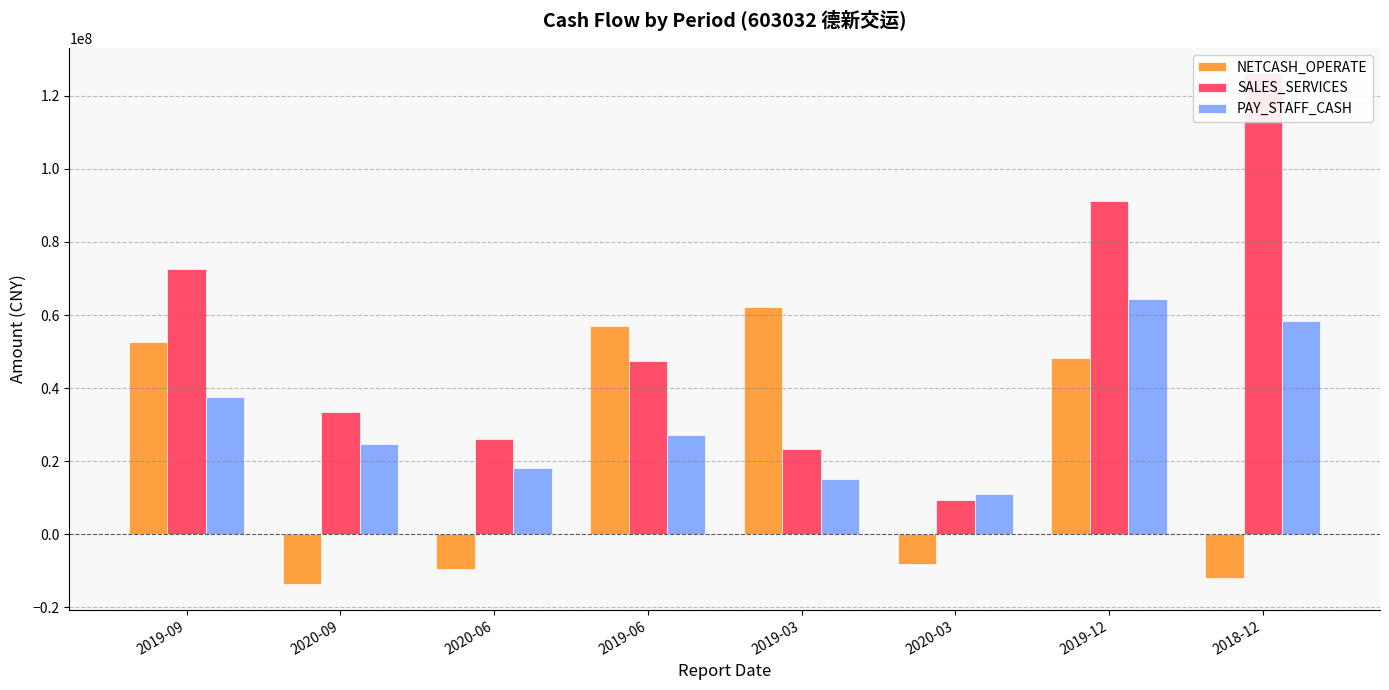

Rank the series by their average value, from highest to lowest.

SALES_SERVICES, PAY_STAFF_CASH, NETCASH_OPERATE